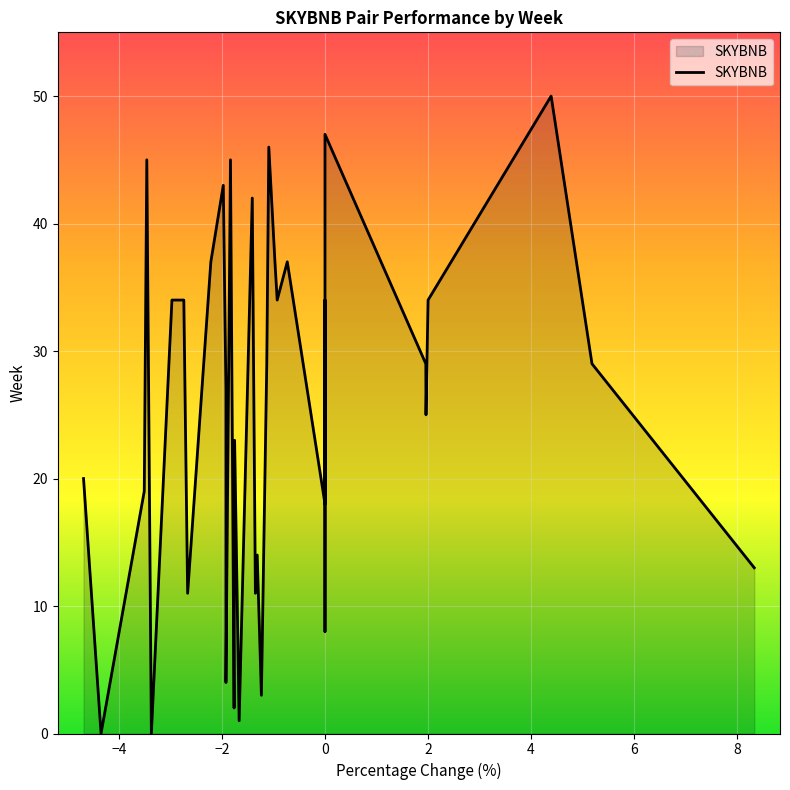

How many points are higher than both their immediate neighbors (excluding endpoints)?

12